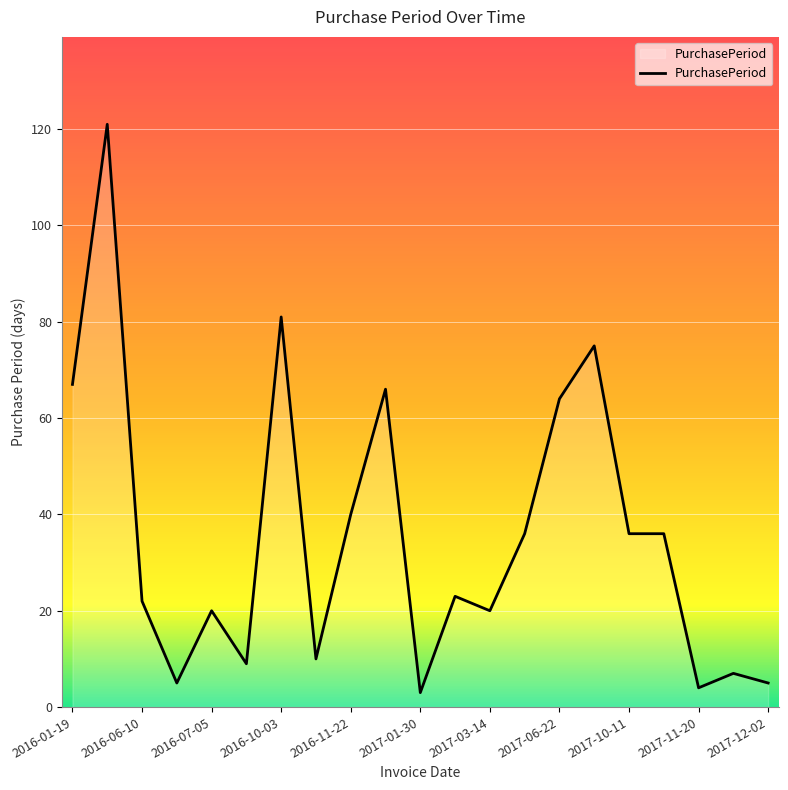

What is the minimum value shown in the chart?

3